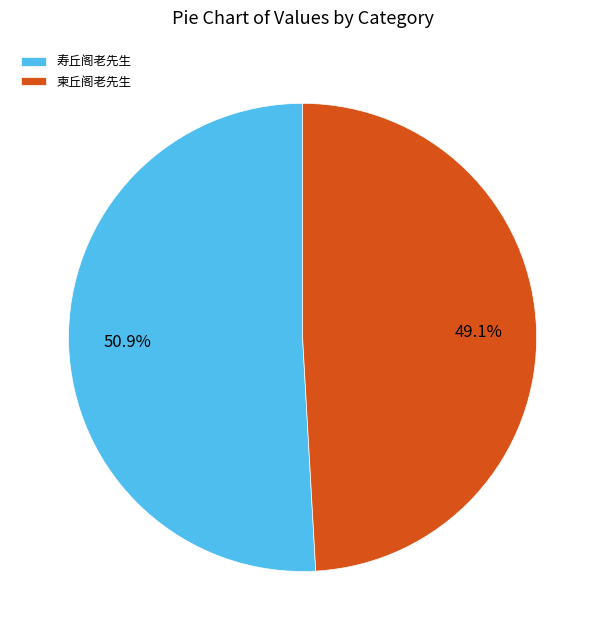

To the nearest percent, what portion does 寿丘阁老先生 represent?

51%